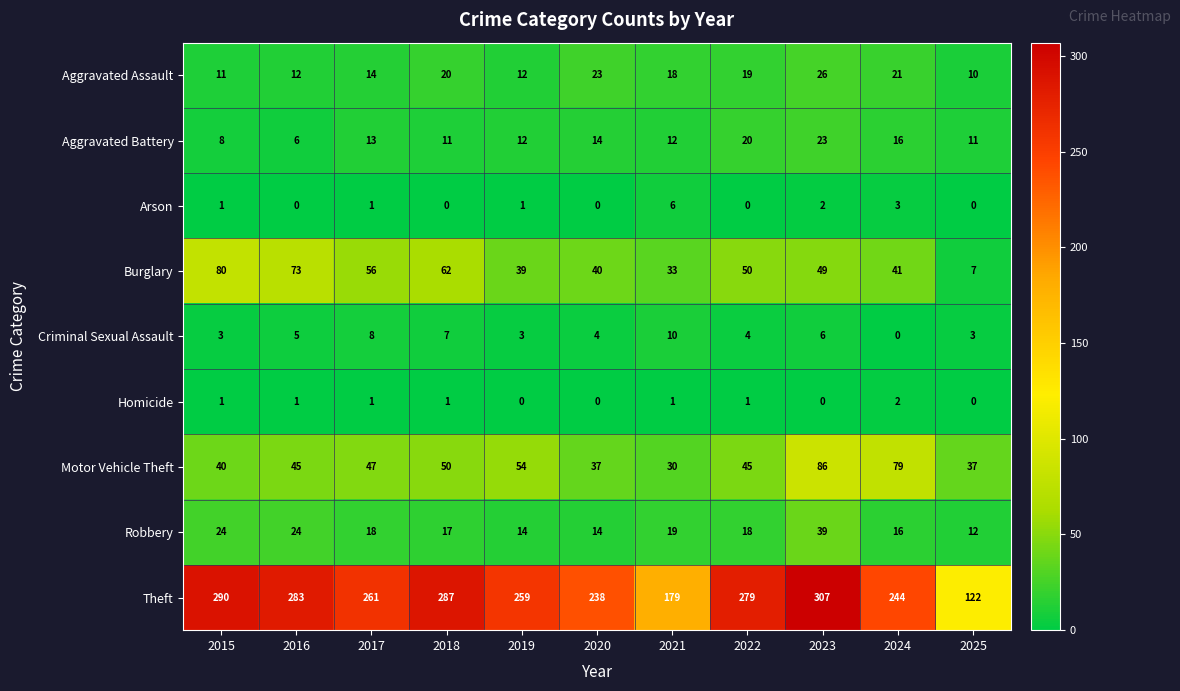

Where is Aggravated Assault nearest to the value 18?

2021